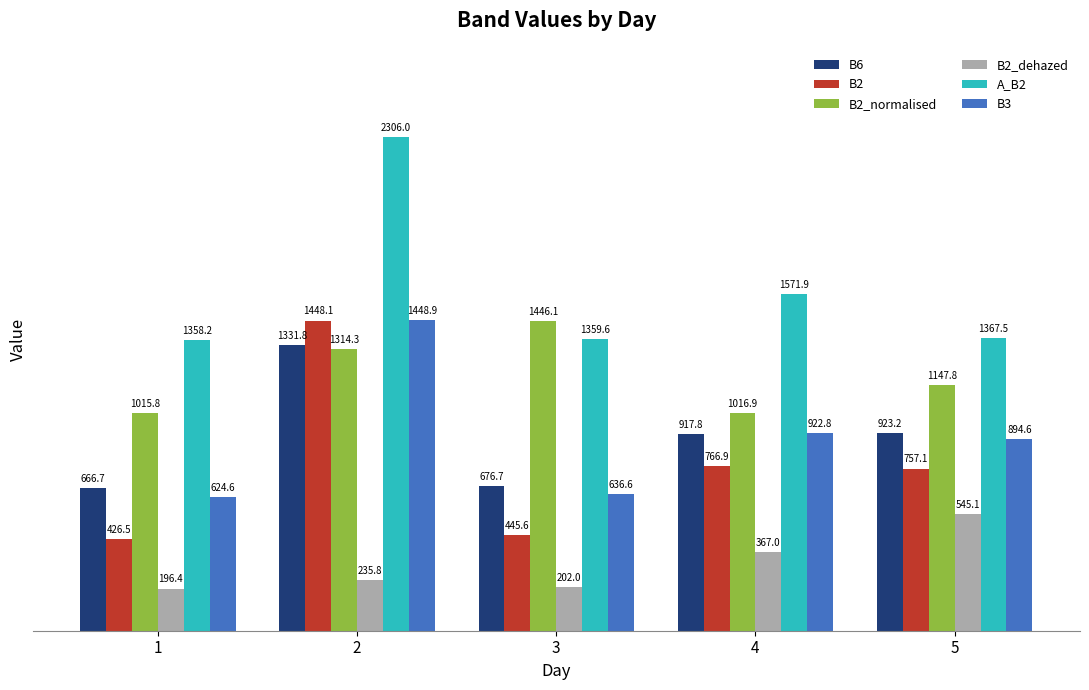

Where does the B2_dehazed series first go above 235?

2